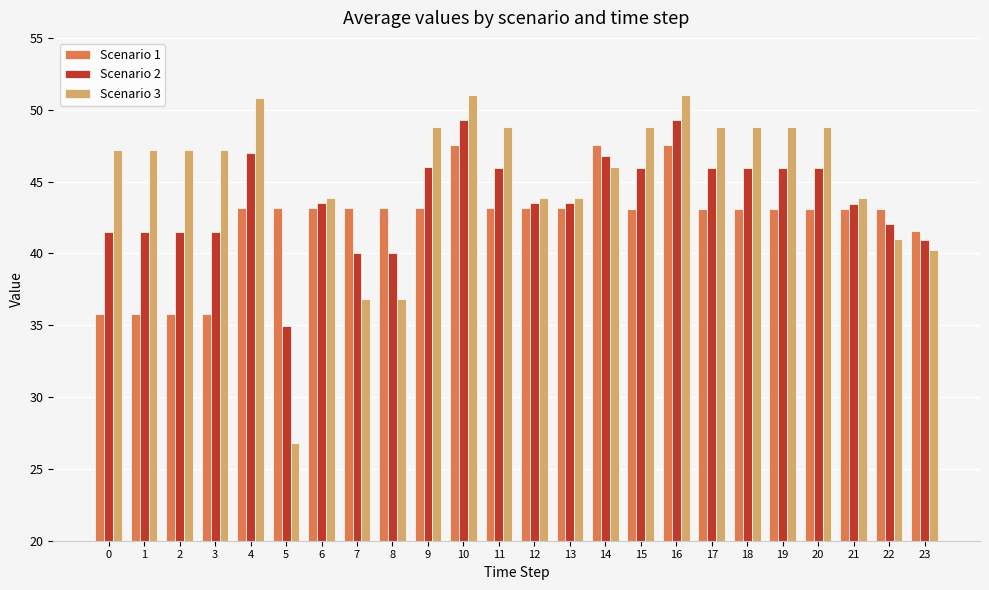

True or false: Scenario 3 has a value of 15.1 at 9.

False